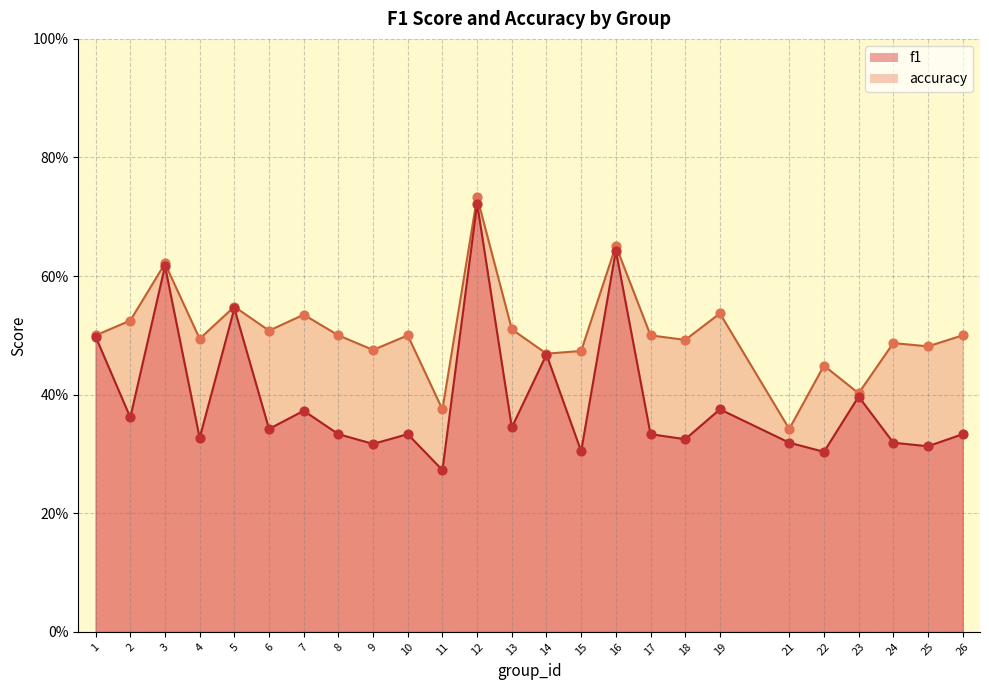

What are all the series names shown in the legend?

f1, accuracy